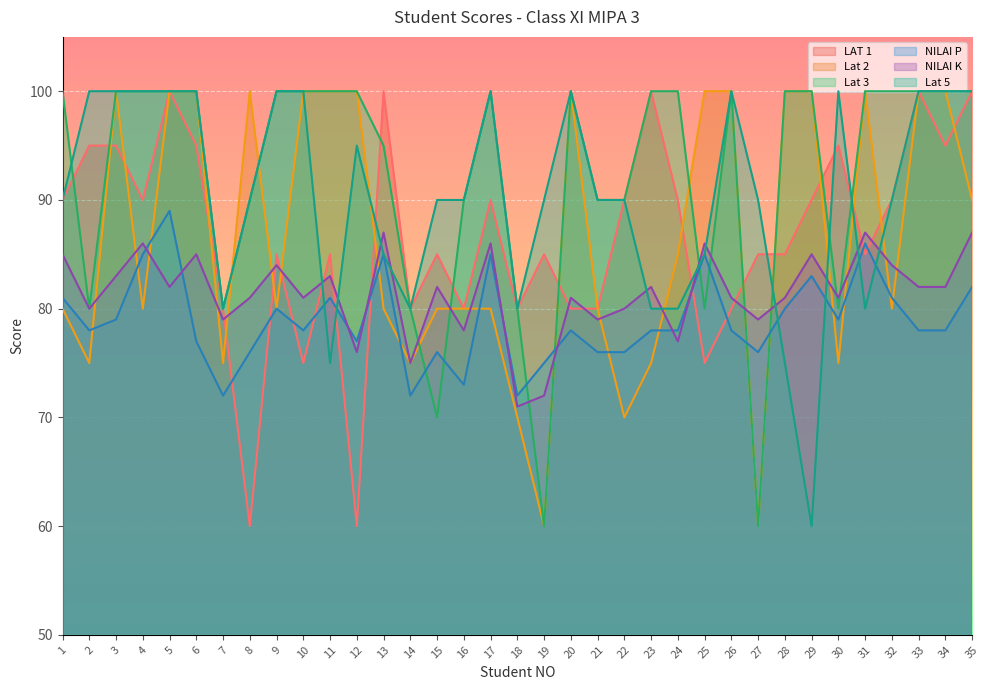

Between 1 and 3, which series saw the biggest shift?

Lat 2